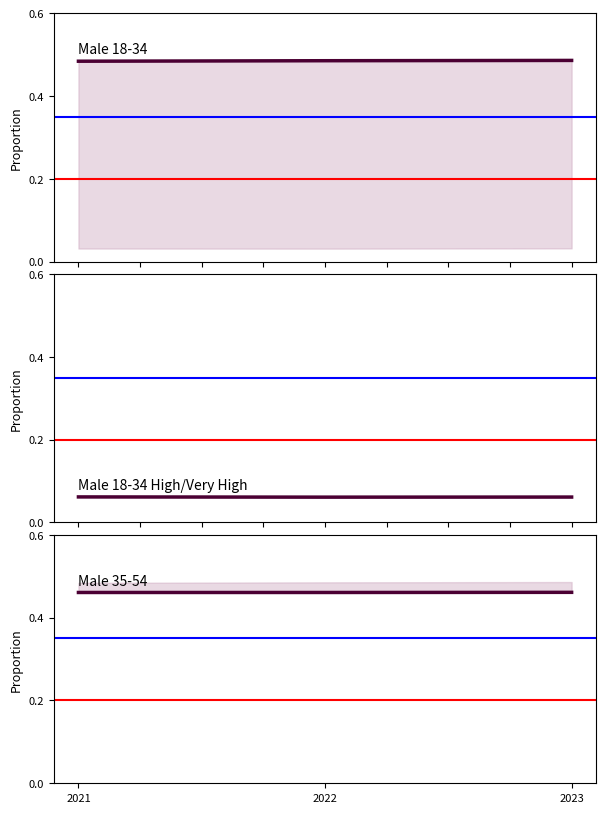

Read the Male 18-34 Abs Proportion value at 2023.

0.5